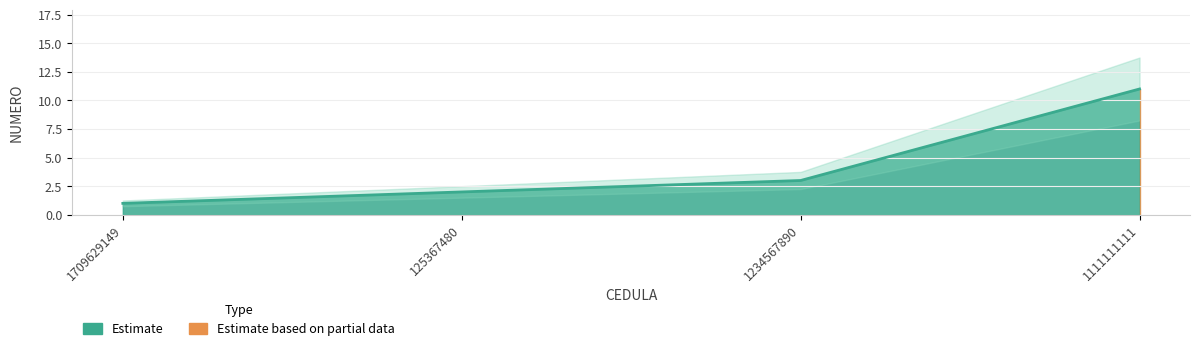

True or false: the data shows 0 at 1709629149.

False